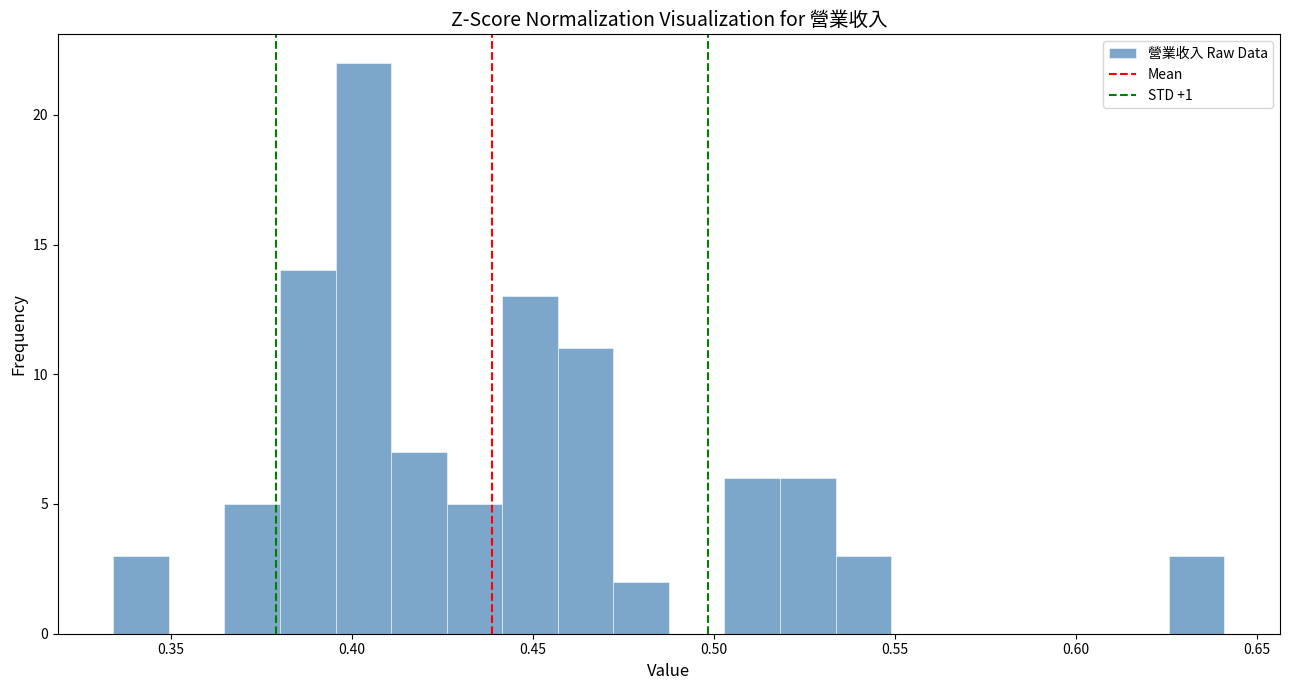

Read against the x-axis, roughly where is the centre of the tallest bar?

0.405